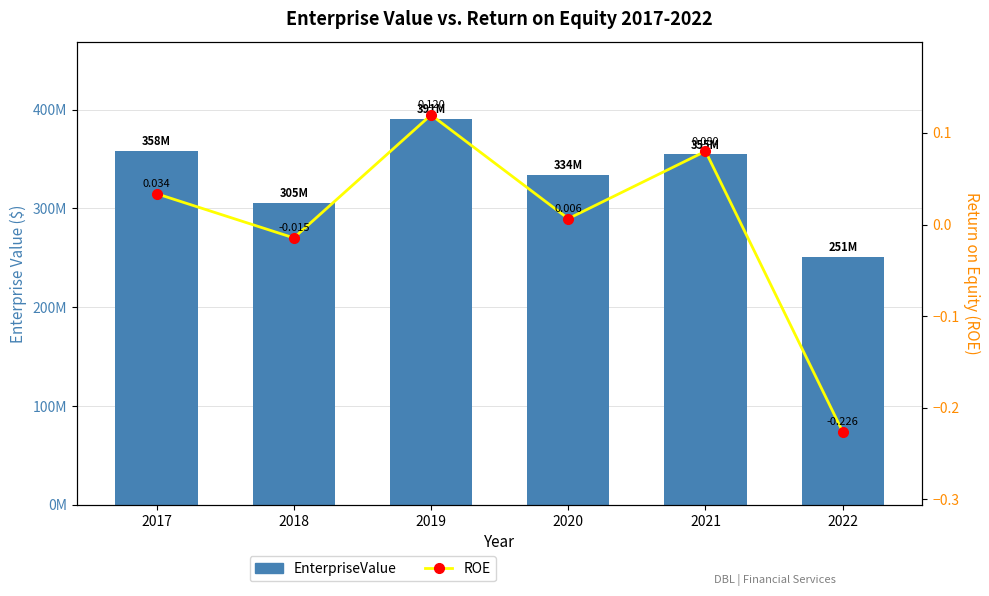

Which series has the largest total across all categories?

EnterpriseValue